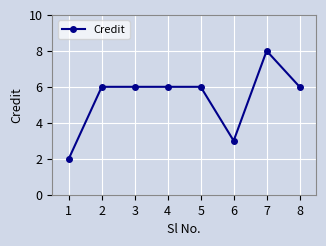

Reading right to left, what are all the values shown in this chart?

6	8	3	6	6	6	6	2